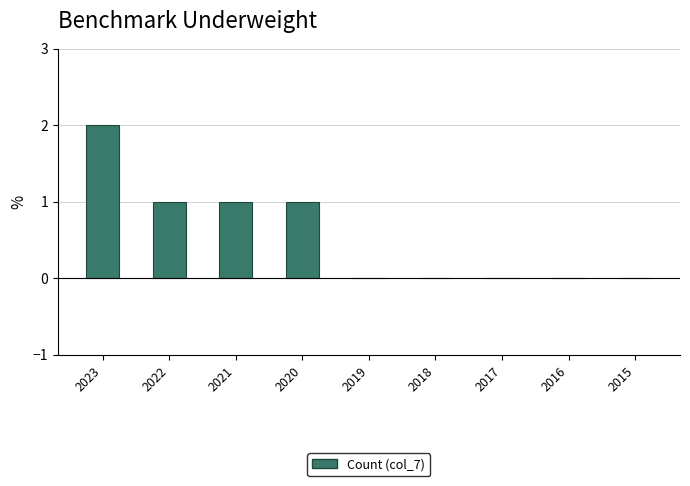

Which category has the highest value across all series?

2023